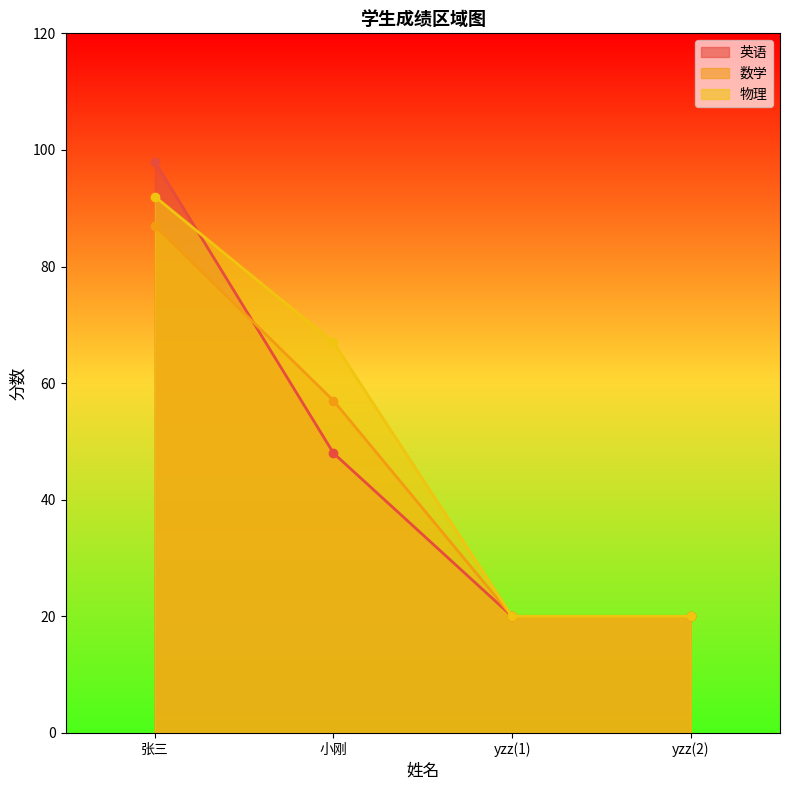

What is the value of the 物理 point at the 4th from the left?

20